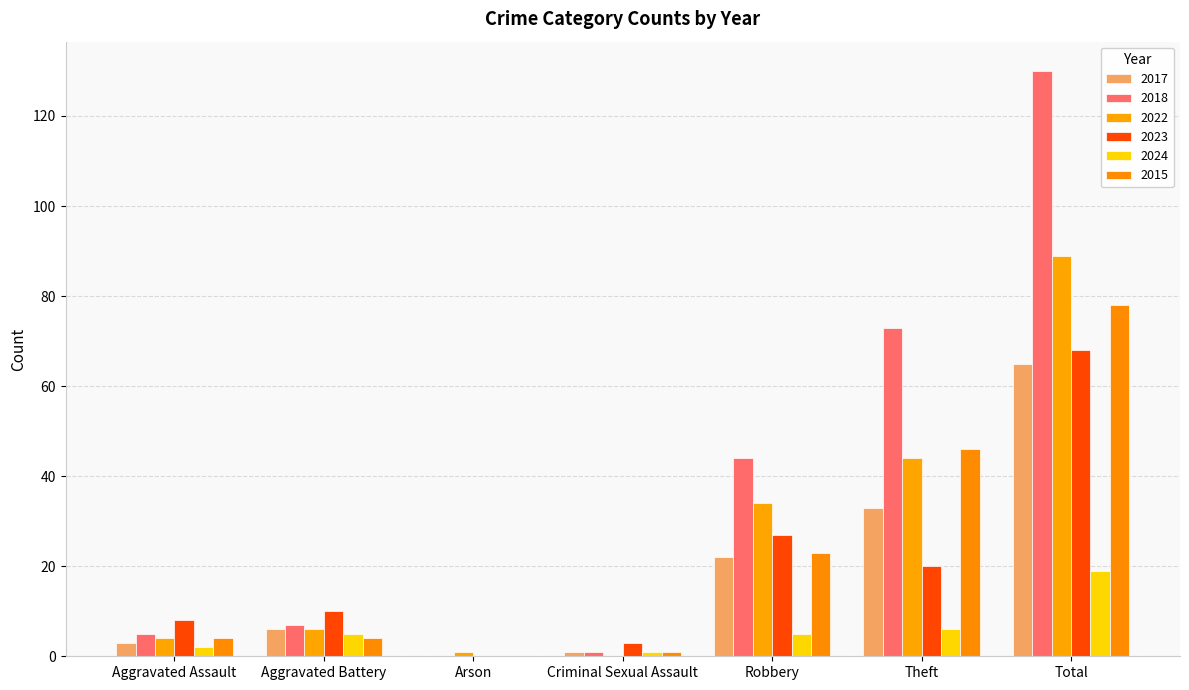

How many groups of bars are there?

7